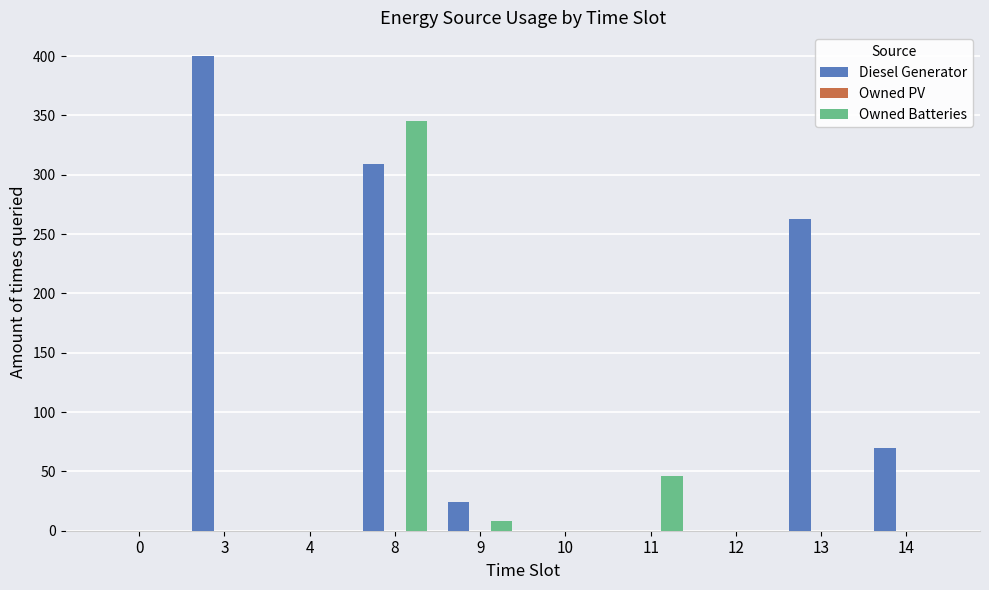

Which category has the highest value in the Diesel Generator series?

3